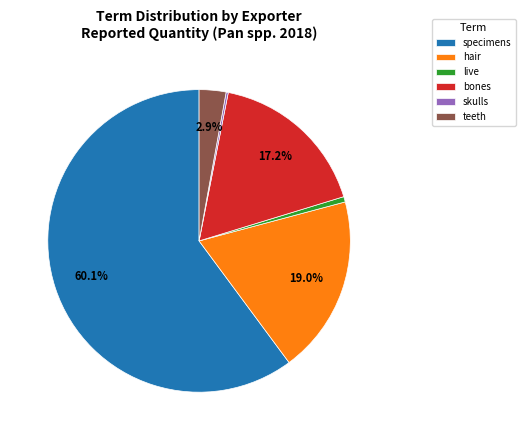

How much of the chart is everything except bones?

82.8%